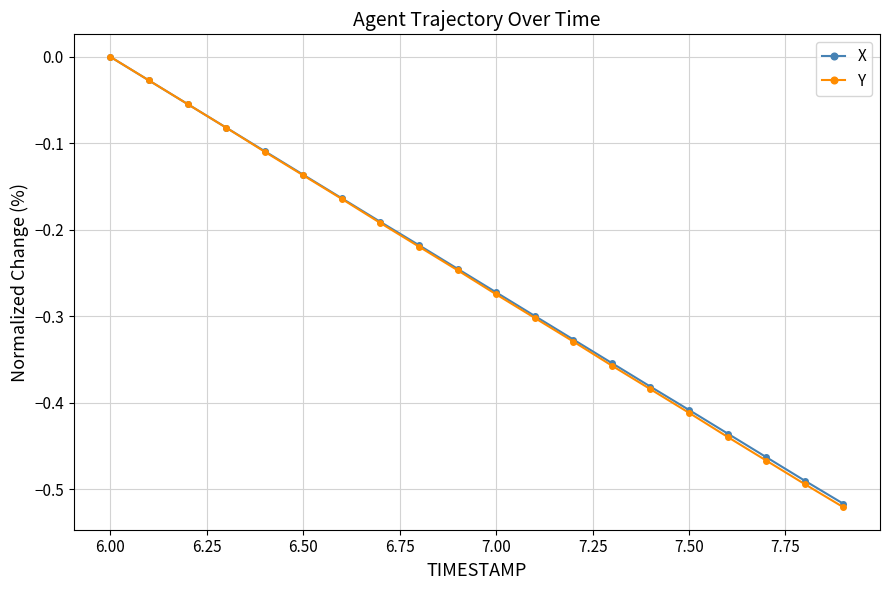

How many lines are shown in the chart?

2